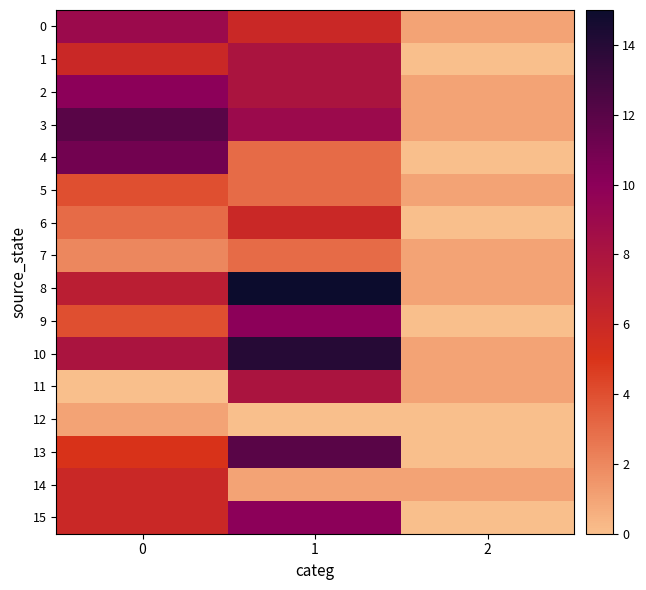

What is the total value across all series at 2?

9